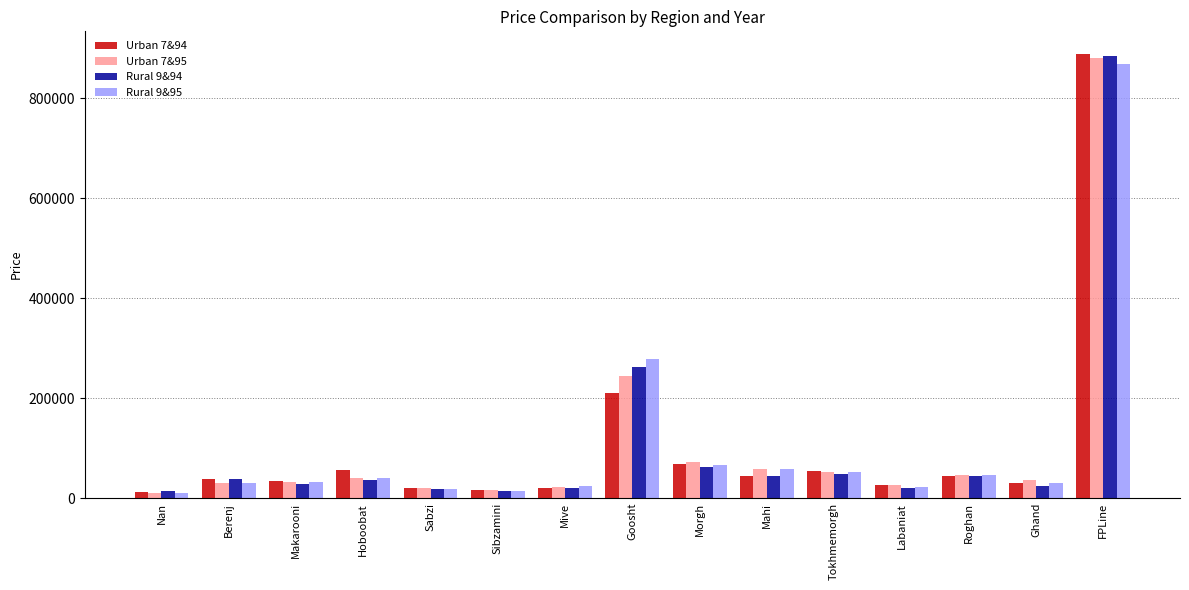

Read the Rural 9&94 value at Mive.

20988.6